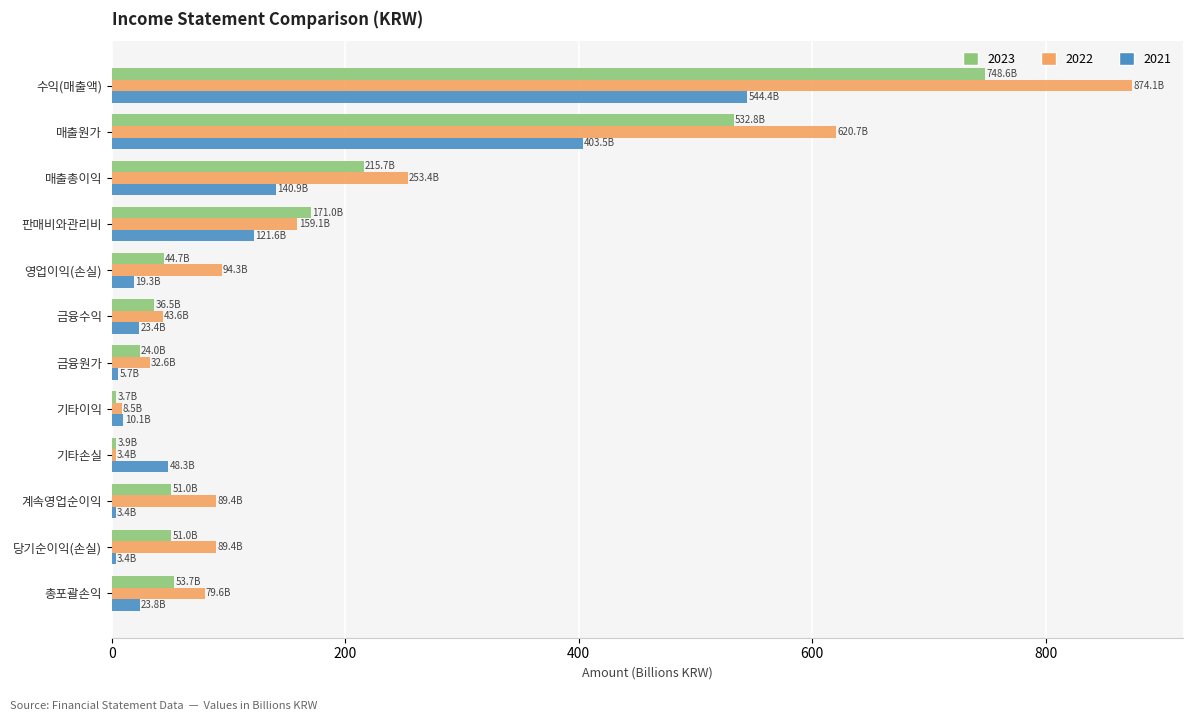

At which category is the sum across all series the highest?

수익(매출액)